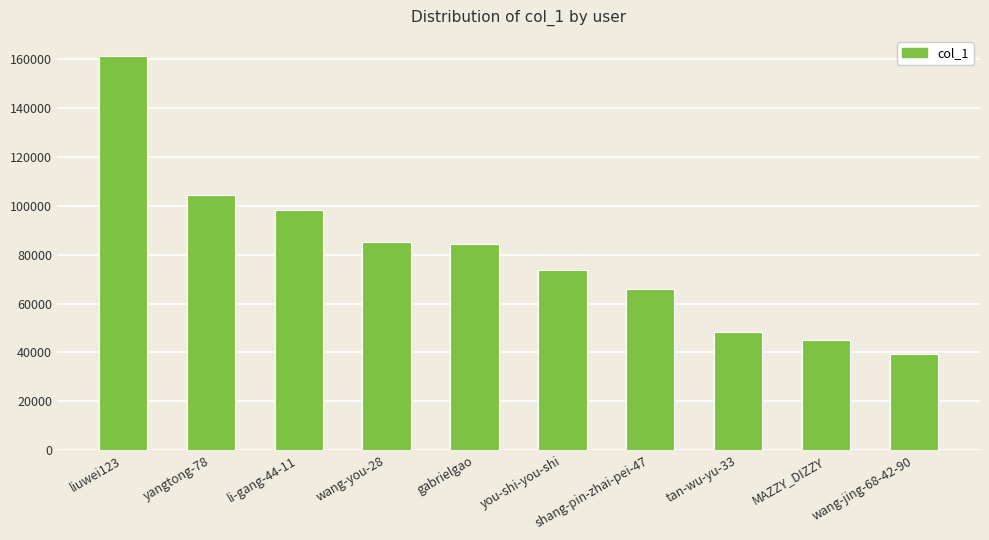

What is the minimum value shown in the chart?

39414